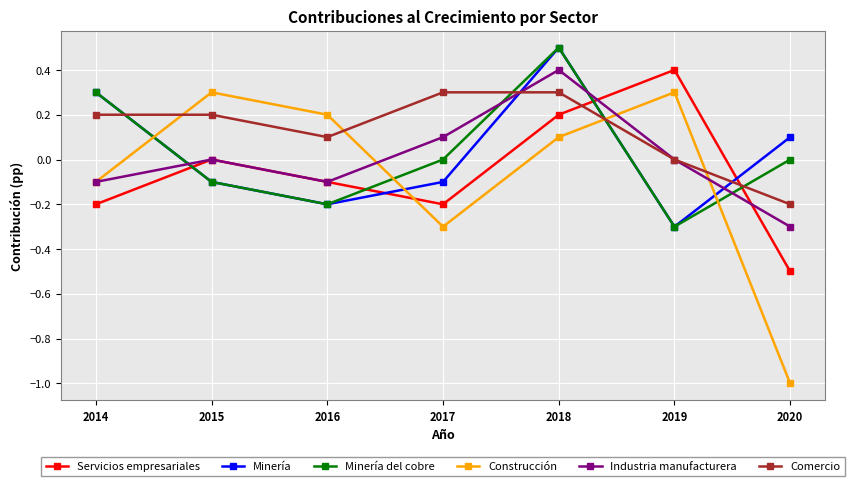

Reading left to right, list all the values displayed in this chart.

Servicios empresariales: 2014=-0.2	2015=0.0	2016=-0.1	2017=-0.2	2018=0.2	2019=0.4	2020=-0.5
Minería: 2014=0.3	2015=-0.1	2016=-0.2	2017=-0.1	2018=0.5	2019=-0.3	2020=0.1
Minería del cobre: 2014=0.3	2015=-0.1	2016=-0.2	2017=0.0	2018=0.5	2019=-0.3	2020=0.0
Construcción: 2014=-0.1	2015=0.3	2016=0.2	2017=-0.3	2018=0.1	2019=0.3	2020=-1.0
Industria manufacturera: 2014=-0.1	2015=0.0	2016=-0.1	2017=0.1	2018=0.4	2019=0.0	2020=-0.3
Comercio: 2014=0.2	2015=0.2	2016=0.1	2017=0.3	2018=0.3	2019=0.0	2020=-0.2